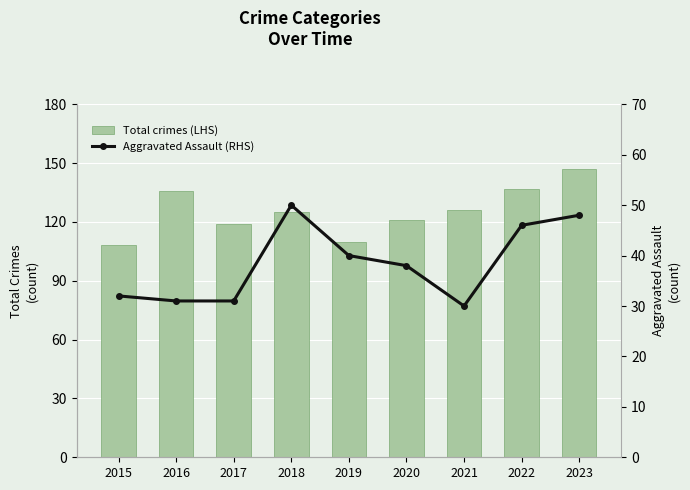

What are all the series names shown in the legend?

Total crimes (LHS), Aggravated Assault (RHS)